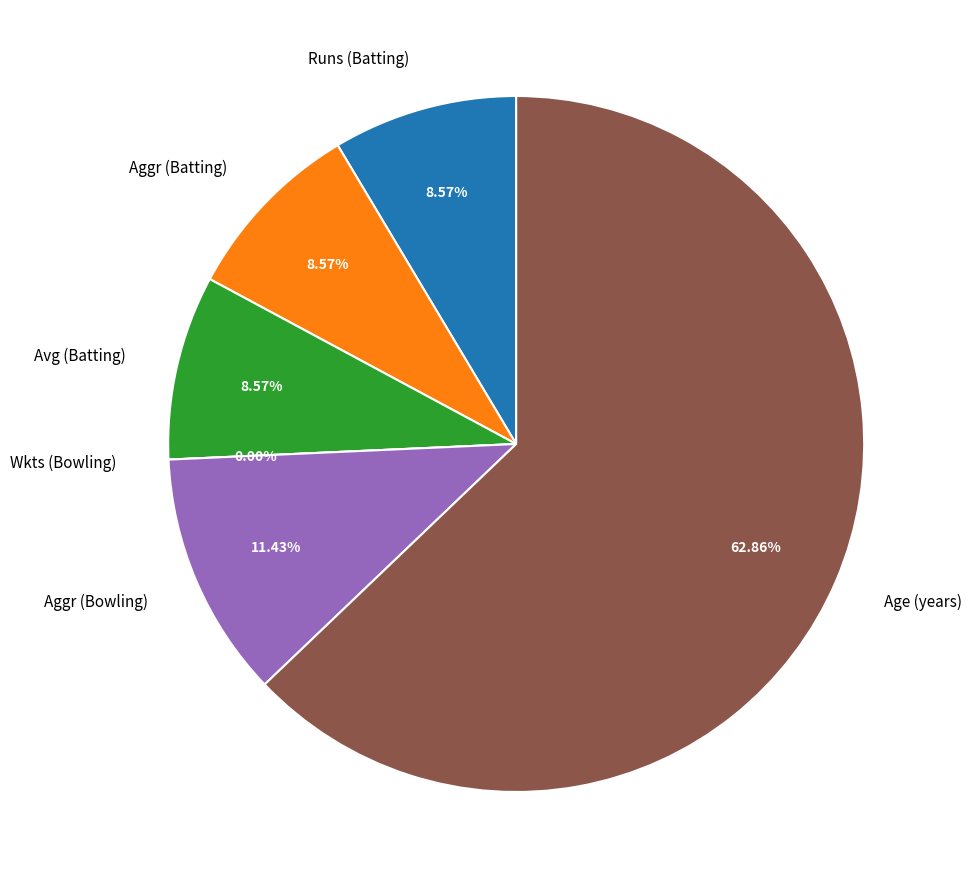

Count the number of slices in the pie.

6